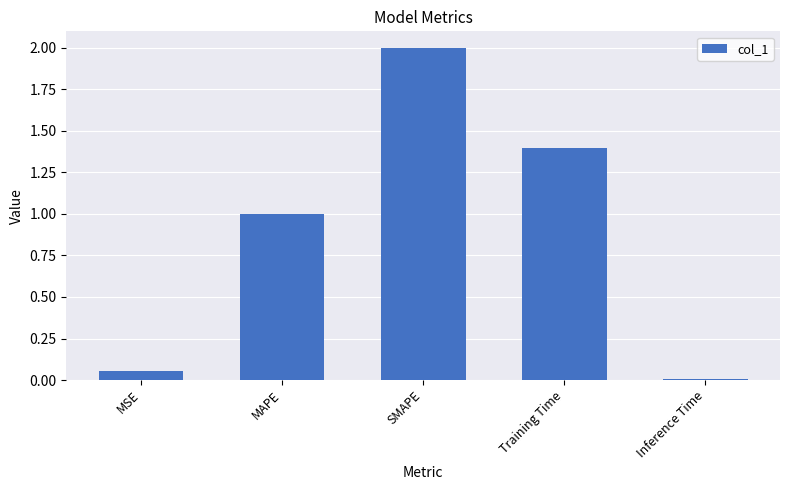

True or false: the data shows 2.0 at SMAPE.

True